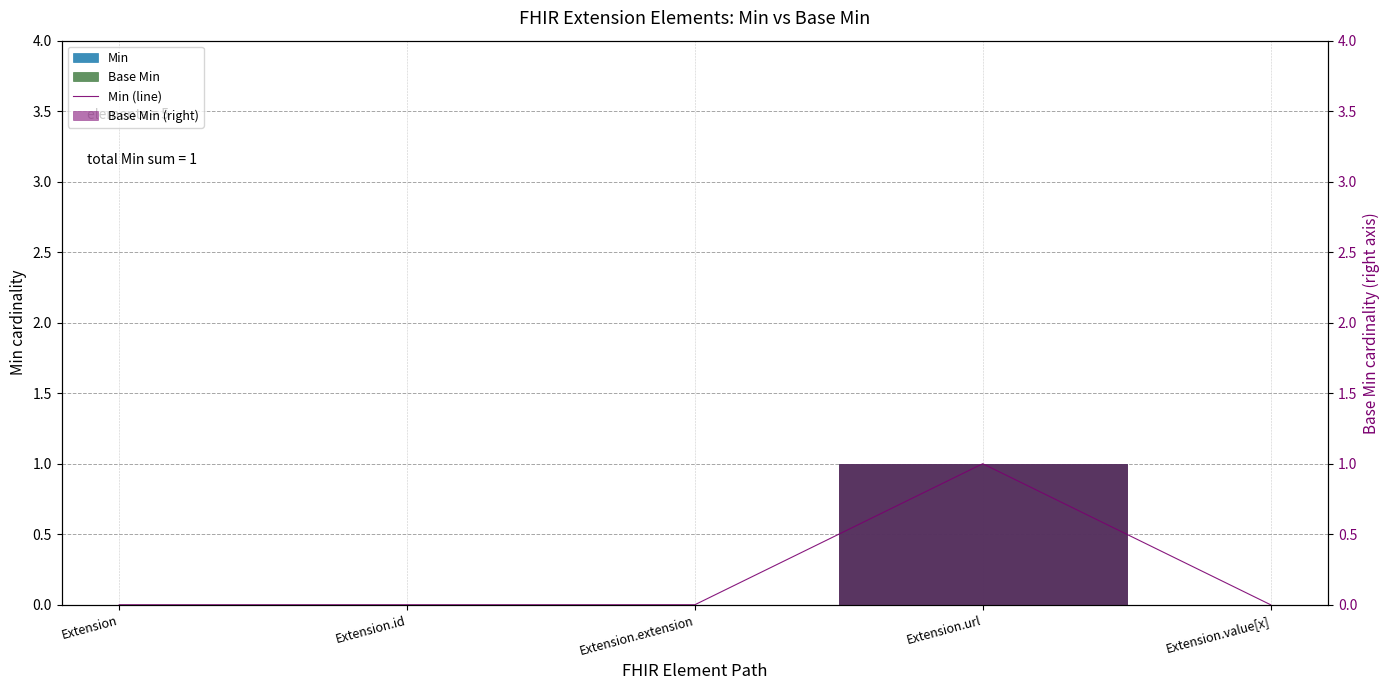

How many categories are shown in the chart?

5